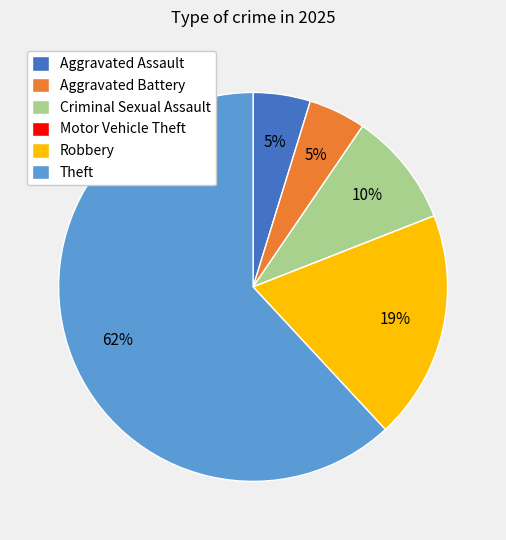

What percentage is the Criminal Sexual Assault slice, to the nearest percent?

10%